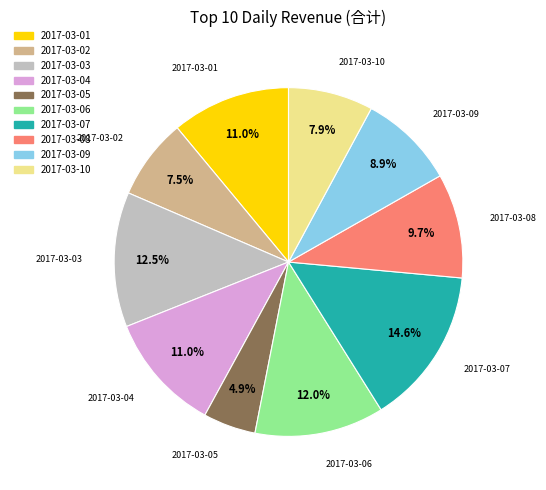

How many segments does this pie chart have?

10